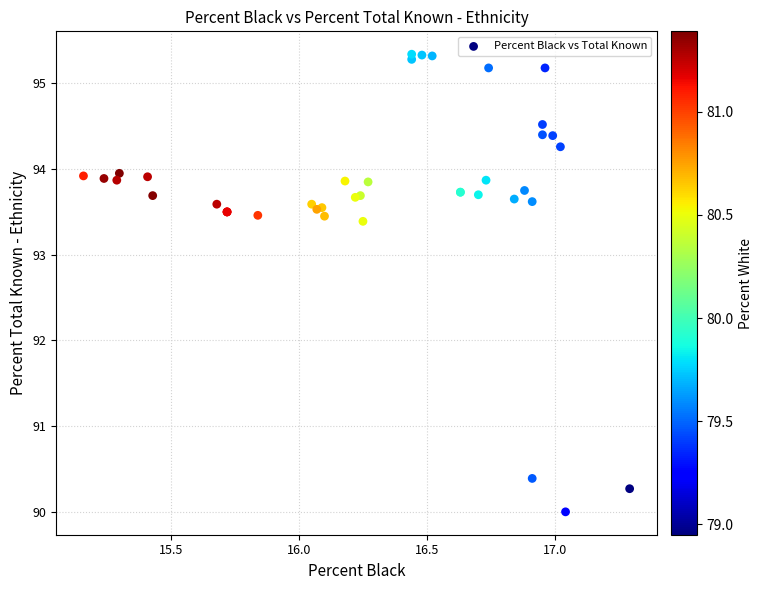

What Y value in the scatter plot is closest to 92?

93.4